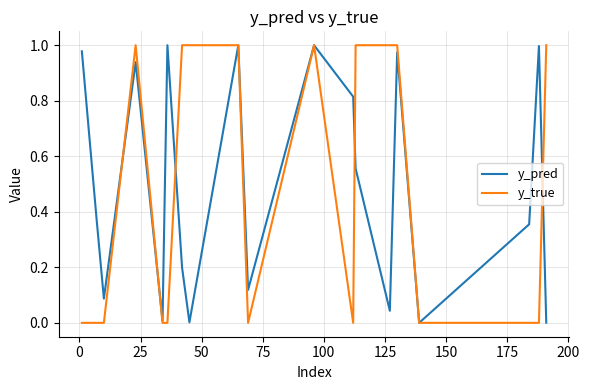

Which series has the largest total across all categories?

y_pred